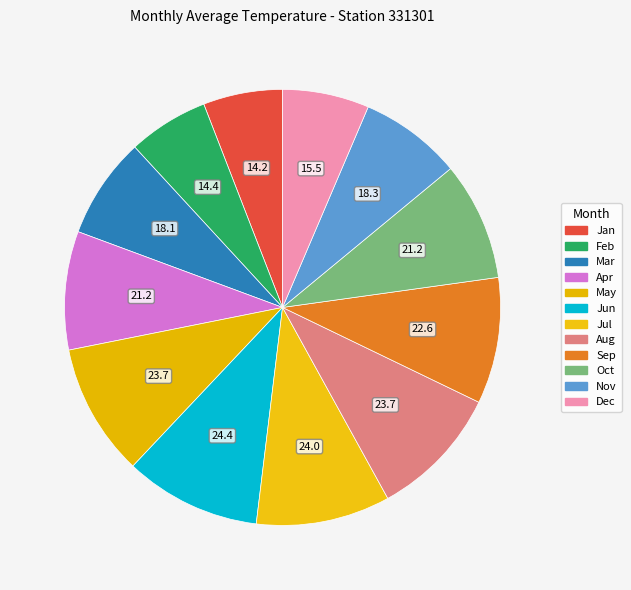

Does any single category account for the majority?

No